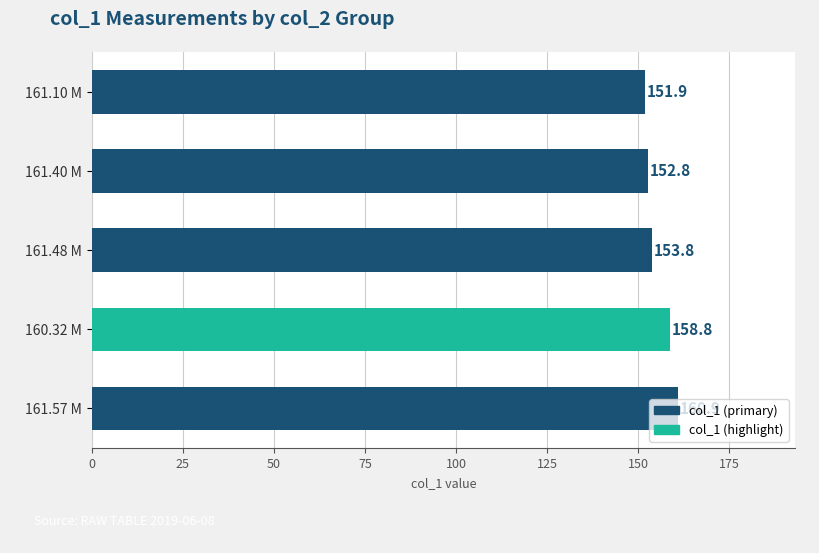

Rank the categories by value from lowest to highest.

161.10 M, 161.40 M, 161.48 M, 160.32 M, 161.57 M